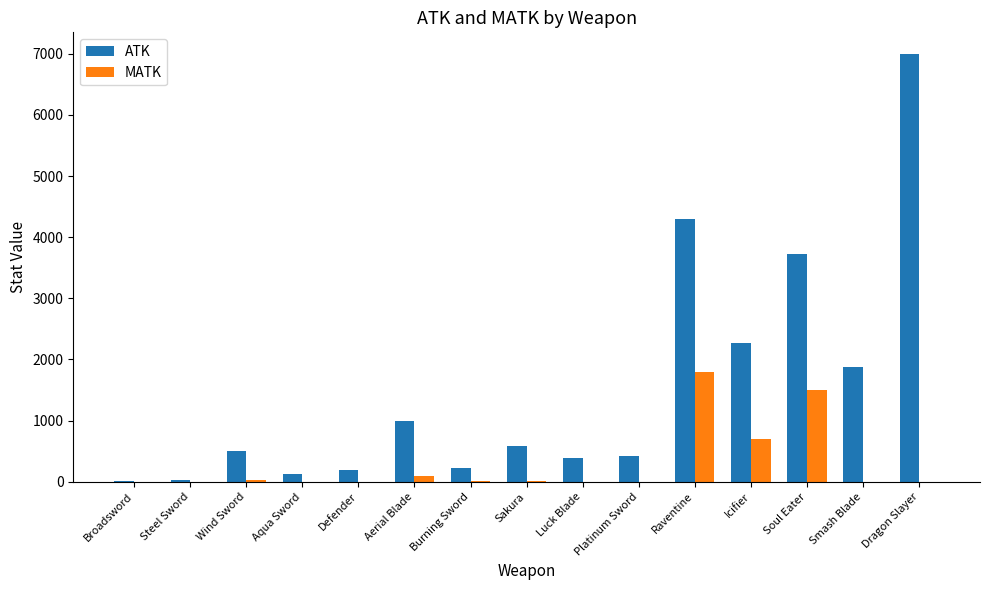

At which label does MATK reach its peak?

Raventine